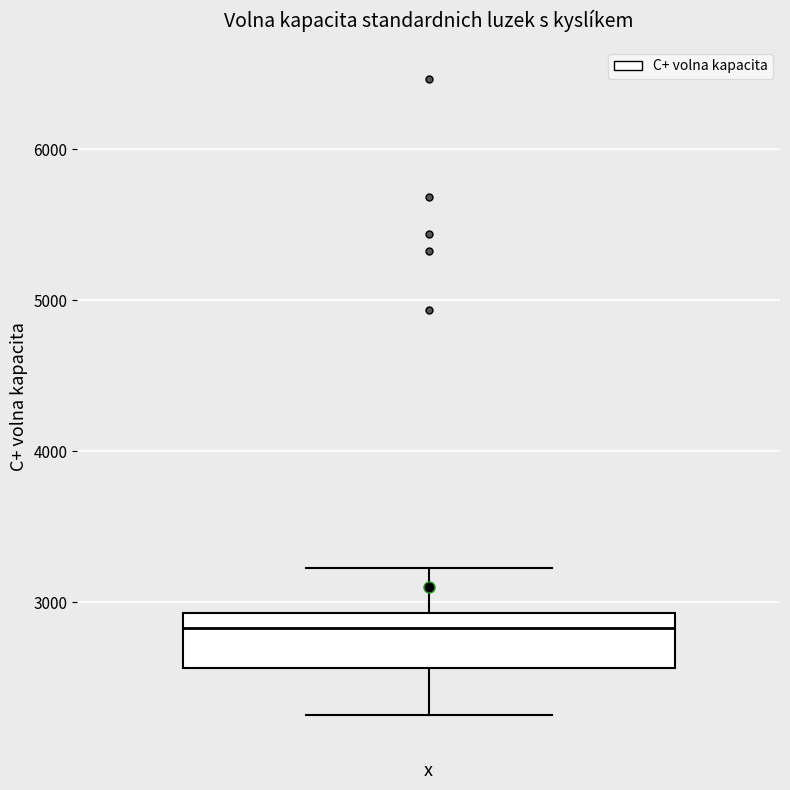

Transcribe this box plot: give where the median line is, the range the box spans, and where the two whiskers end, as read against the y-axis. The values are not printed on the chart, so give them approximately, as read against the axis.

median 2800, box 2600 to 2900, whiskers 2300 to 3200